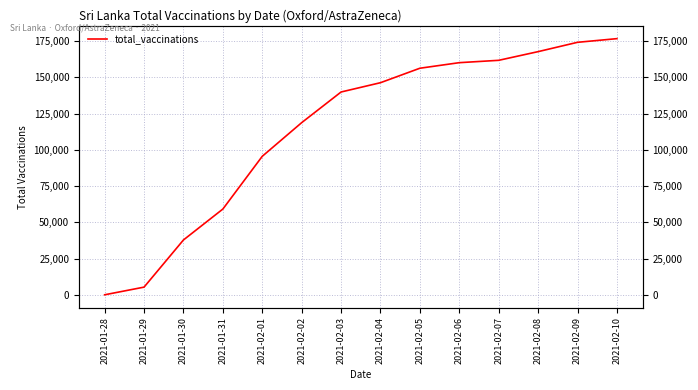

Rank the categories by value from highest to lowest.

2021-02-10, 2021-02-09, 2021-02-08, 2021-02-07, 2021-02-06, 2021-02-05, 2021-02-04, 2021-02-03, 2021-02-02, 2021-02-01, 2021-01-31, 2021-01-30, 2021-01-29, 2021-01-28